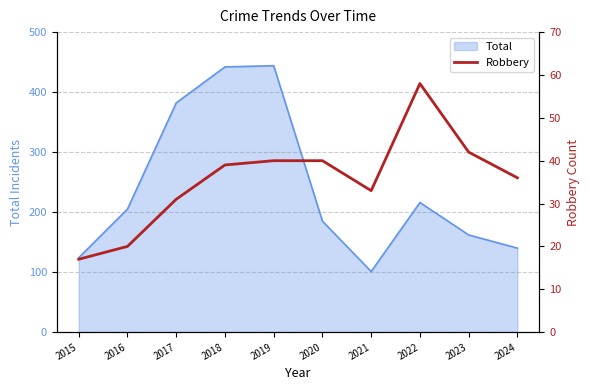

What is the lowest value of the Total series?

101